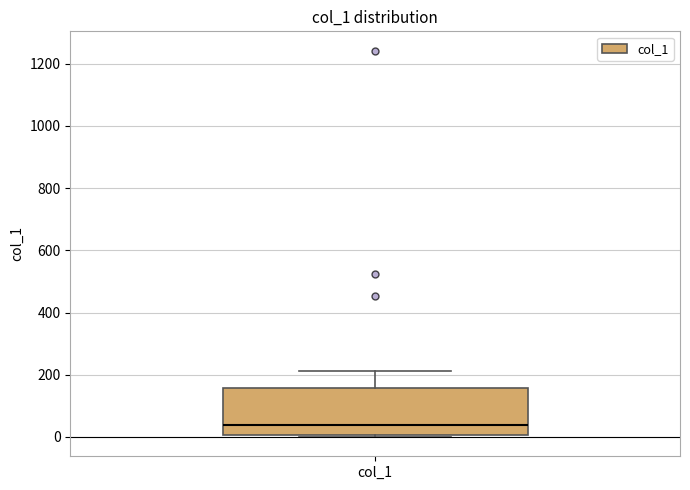

Read this box plot against the y-axis: the position of the median line, the range covered by the box, and the ends of both whiskers. The values are not printed on the chart, so give them approximately, as read against the axis.

median 40, box 0 to 160, whiskers 0 (just below the box's lower edge) to 220